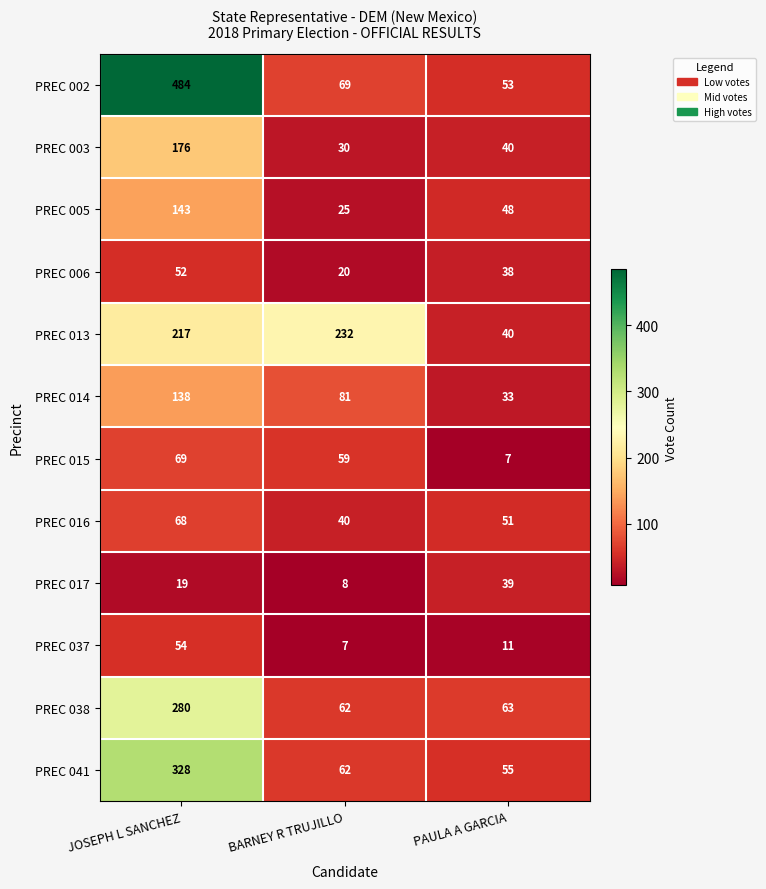

Which series has the largest total across all categories?

PREC 002